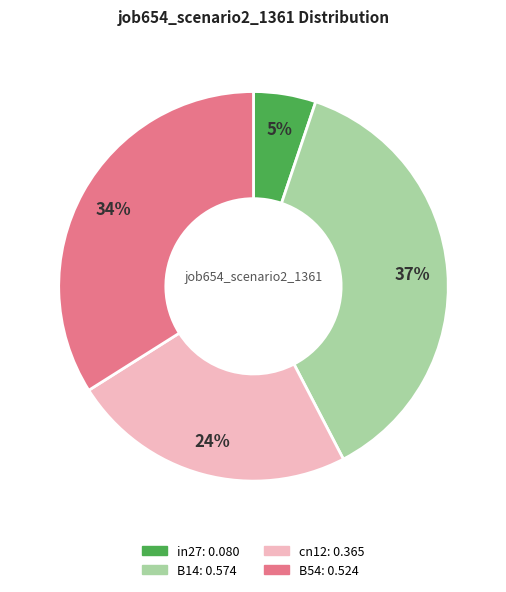

Is there any slice that represents more than half of the pie?

No